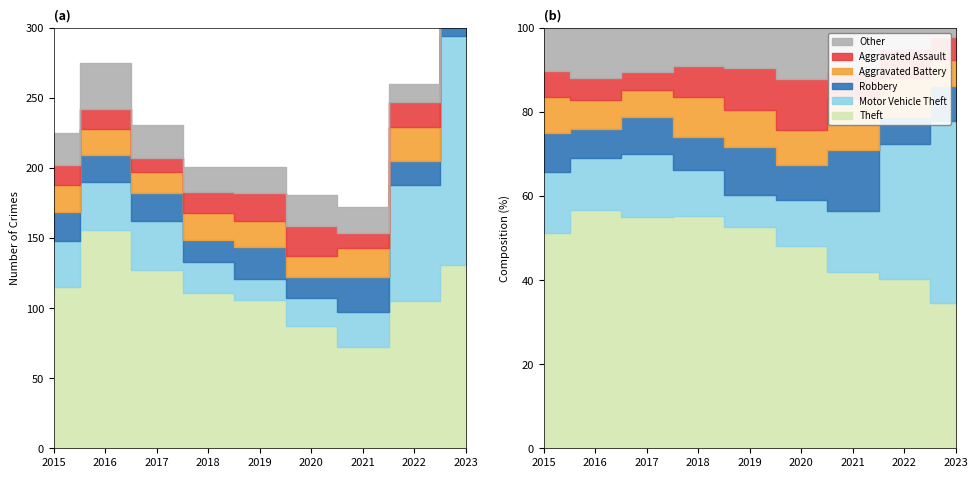

Between which two adjacent categories do Robbery and Aggravated Assault first intersect?

2019 and 2020